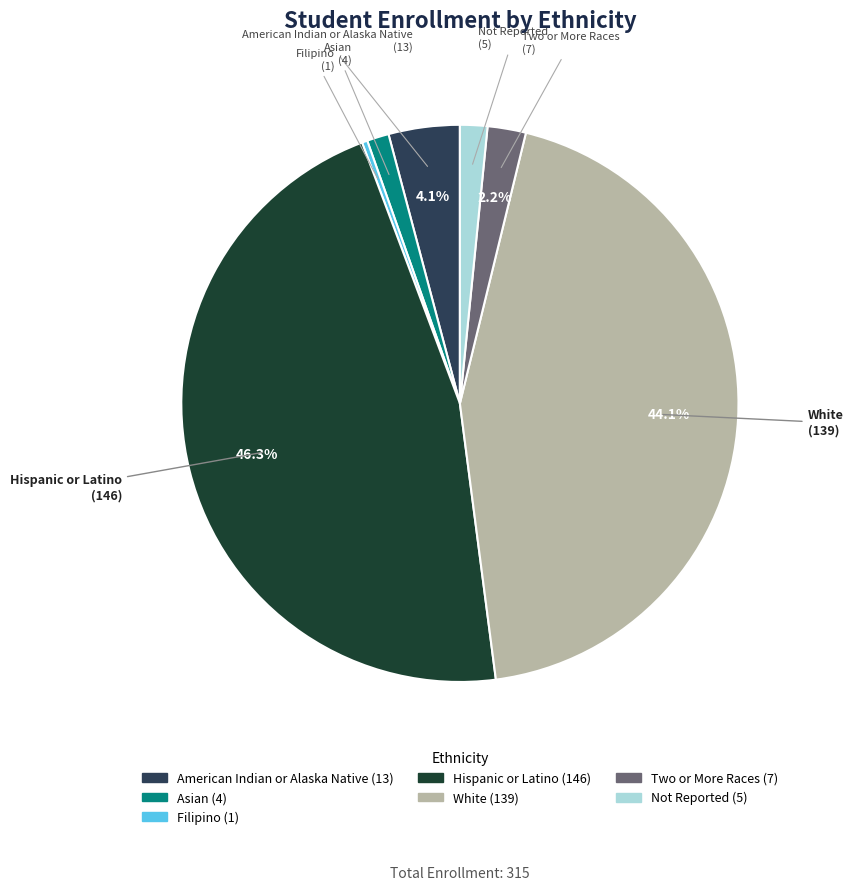

Count the number of slices in the pie.

7